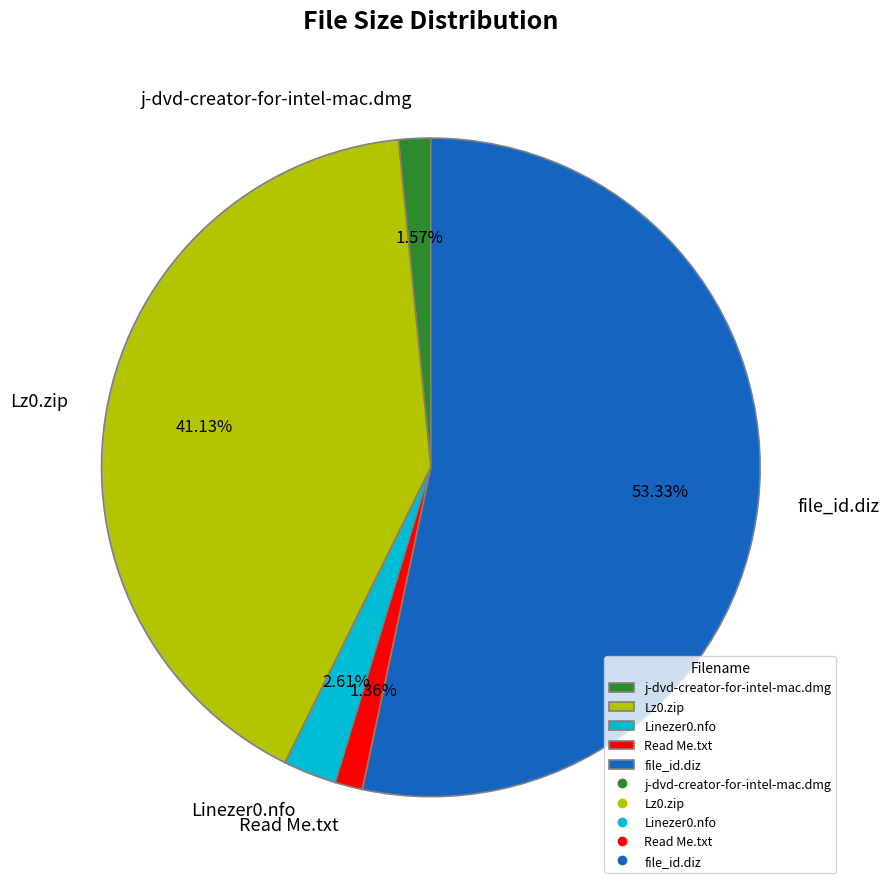

What is the largest slice in the pie chart?

file_id.diz